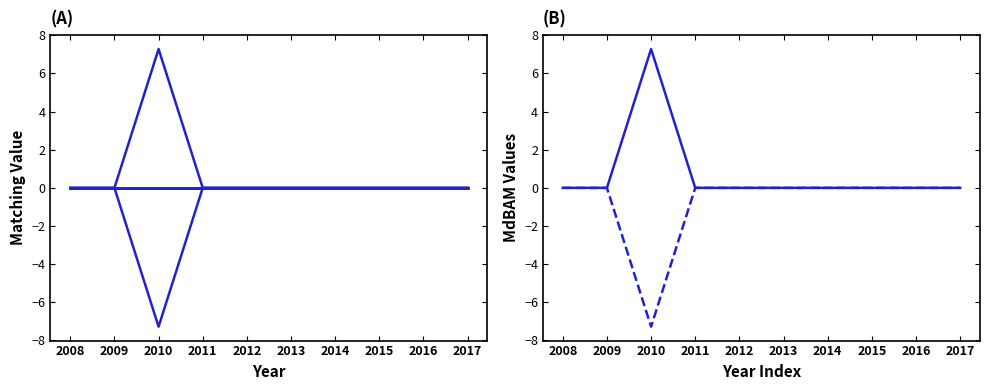

True or false: Matching income statement & balance and Matching Profit/loss Income - Balance intersect in this chart.

False